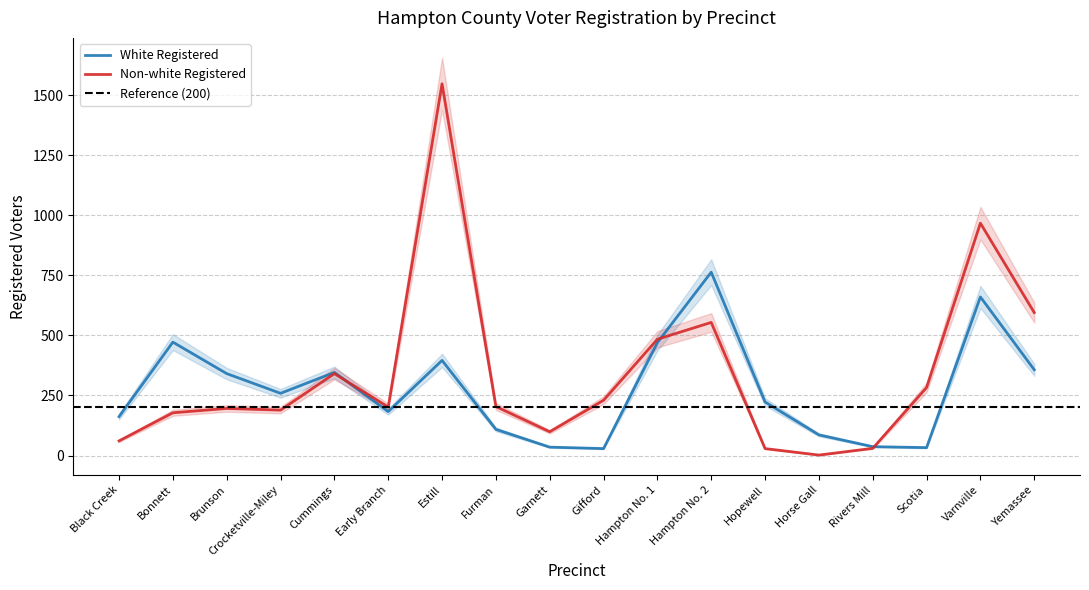

Rank the series at Early Branch from lowest to highest value.

White Registered, Non-white Registered